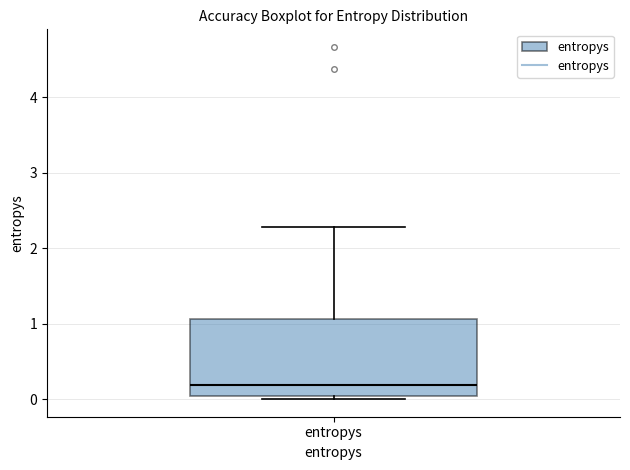

Where is the lower edge of the box for entropys on the y-axis? The values are not printed on the chart, so give them approximately, as read against the axis.

0.0